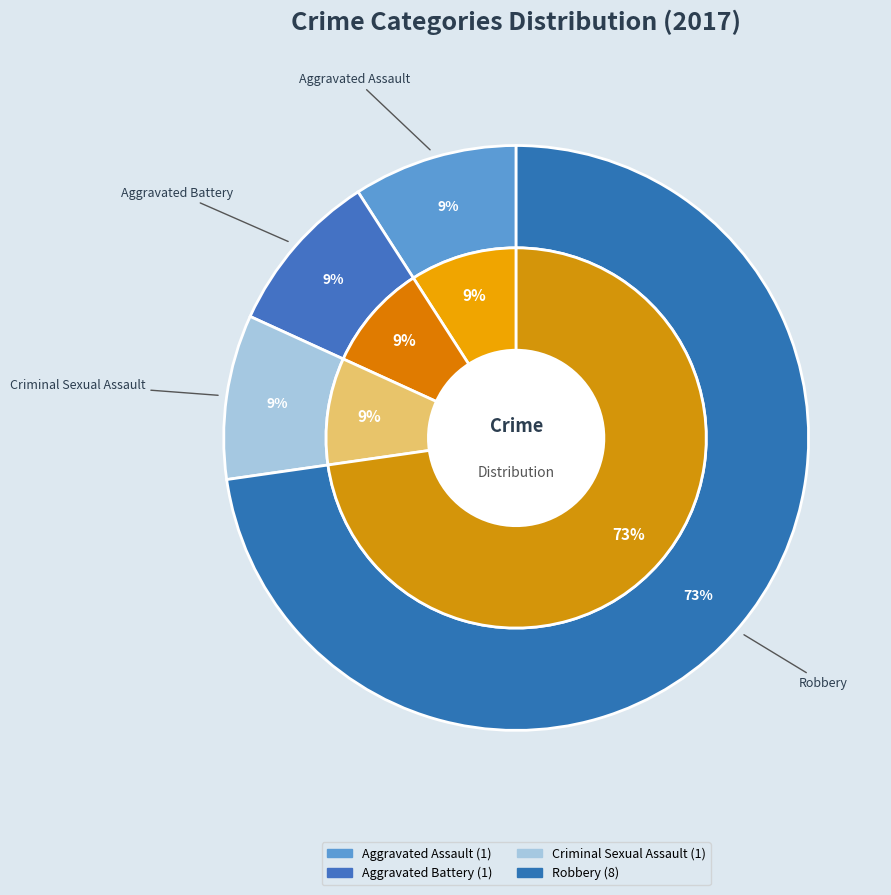

What is the largest slice in the pie chart?

Robbery